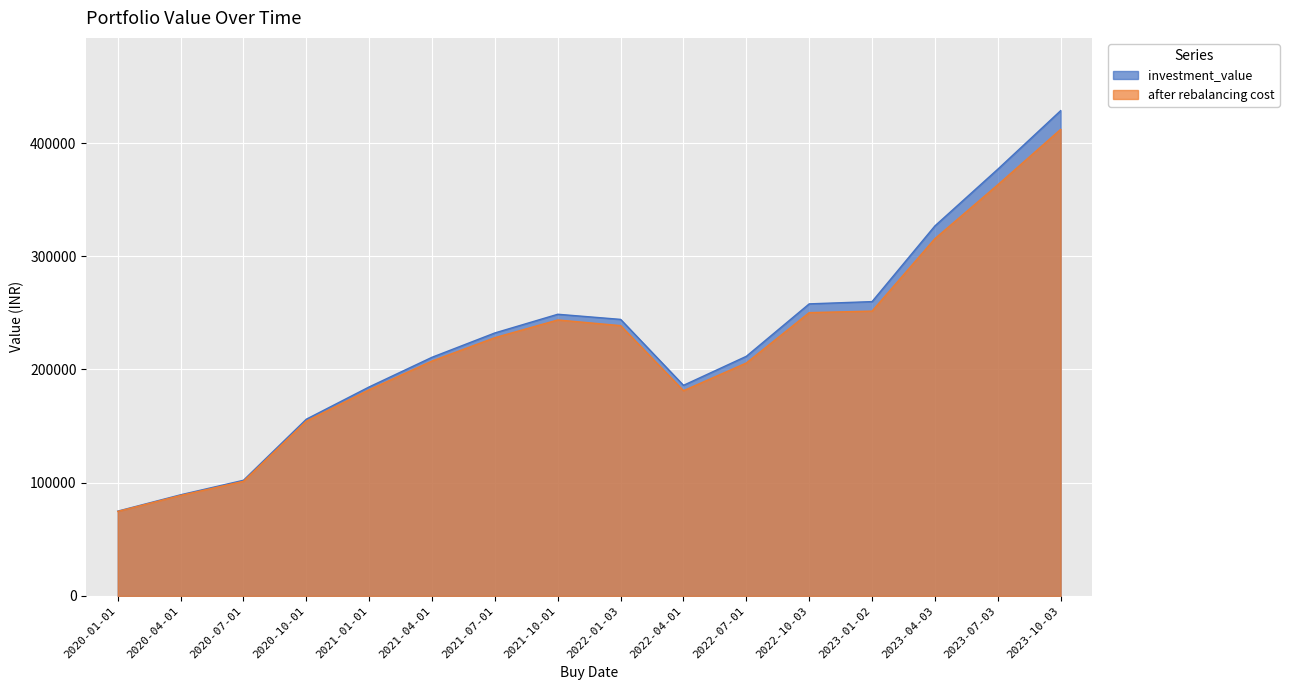

Read the after rebalancing cost value at 2021-01-01.

182153.3